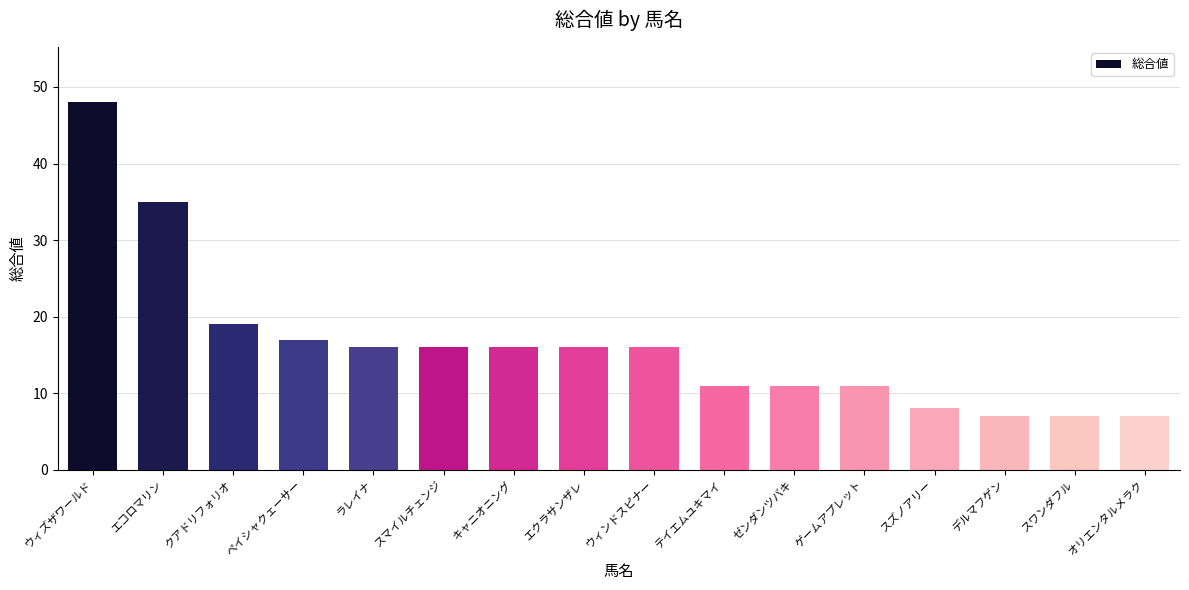

What is the value of the 14th bar from the left?

7